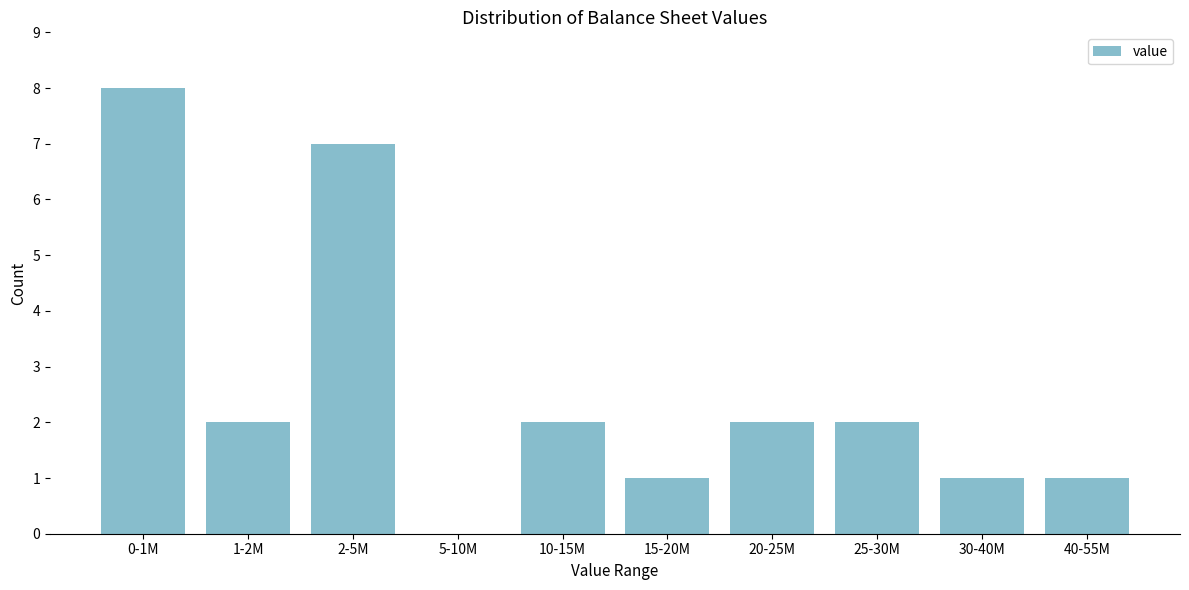

Reading left to right, transcribe all the data shown in this chart.

0-1M=8	1-2M=2	2-5M=7	5-10M=0	10-15M=2	15-20M=1	20-25M=2	25-30M=2	30-40M=1	40-55M=1